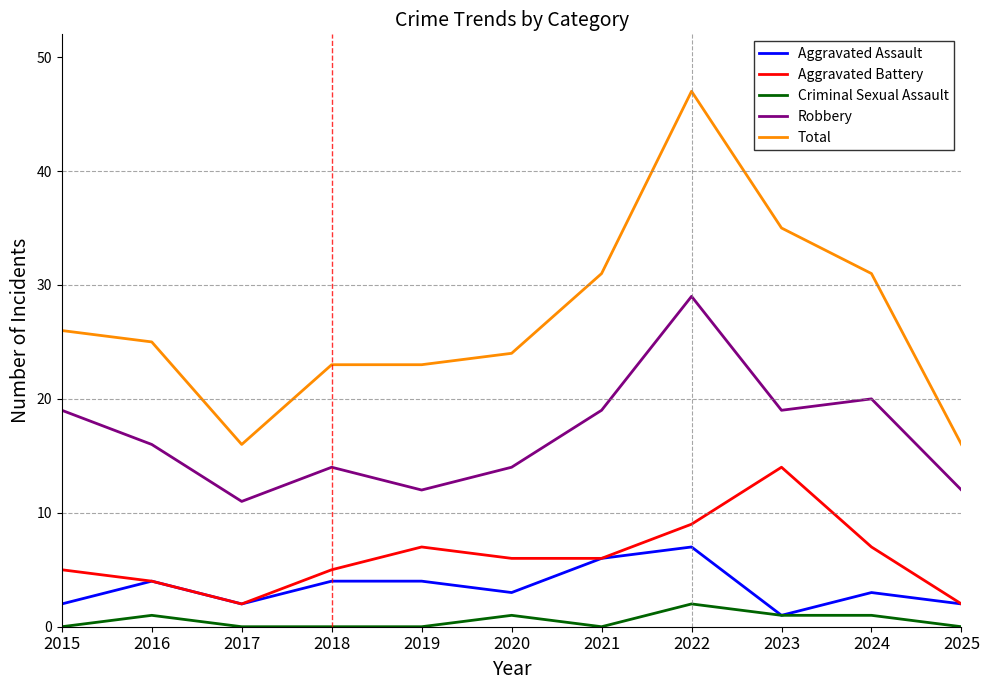

Does the chart display data point markers on the line(s)?

No